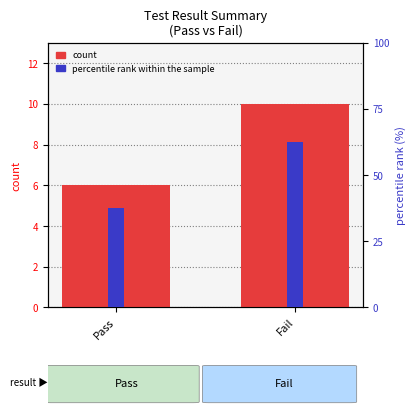

Reading left to right, list all the values displayed in this chart.

6	10